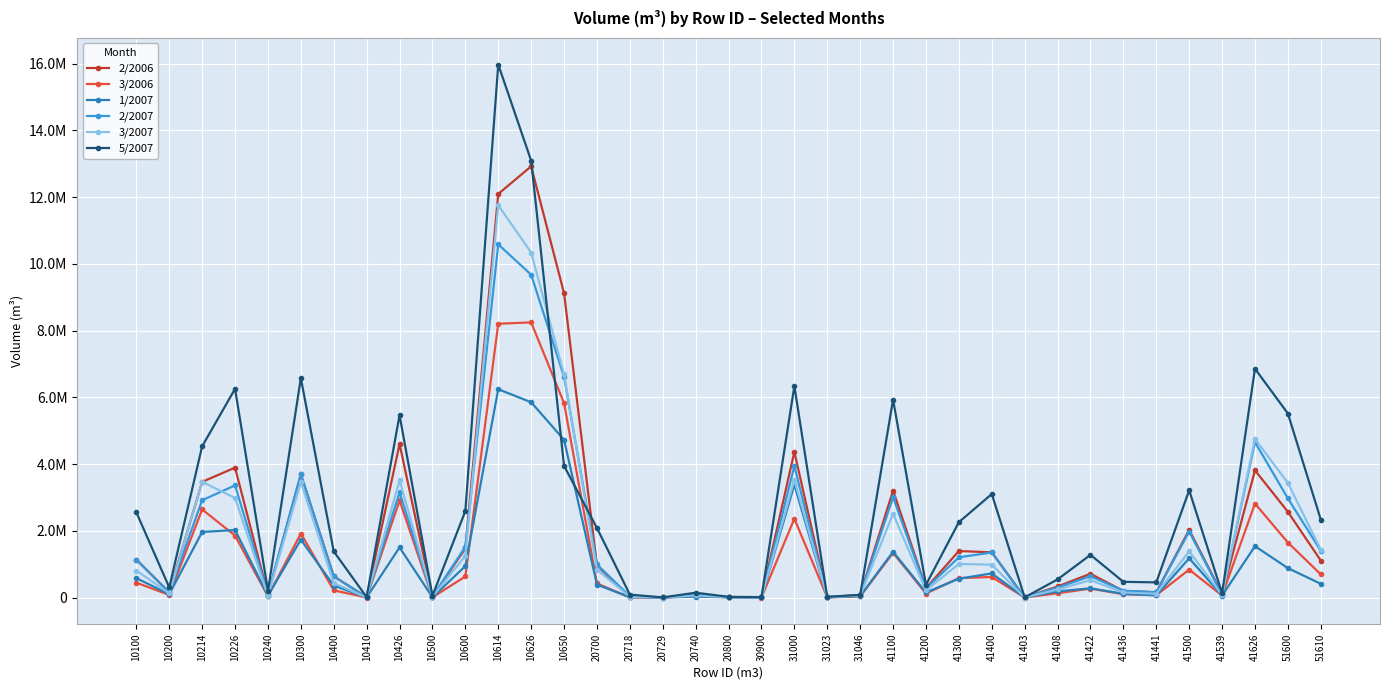

What are all the series names shown in the legend?

2/2006, 3/2006, 1/2007, 2/2007, 3/2007, 5/2007